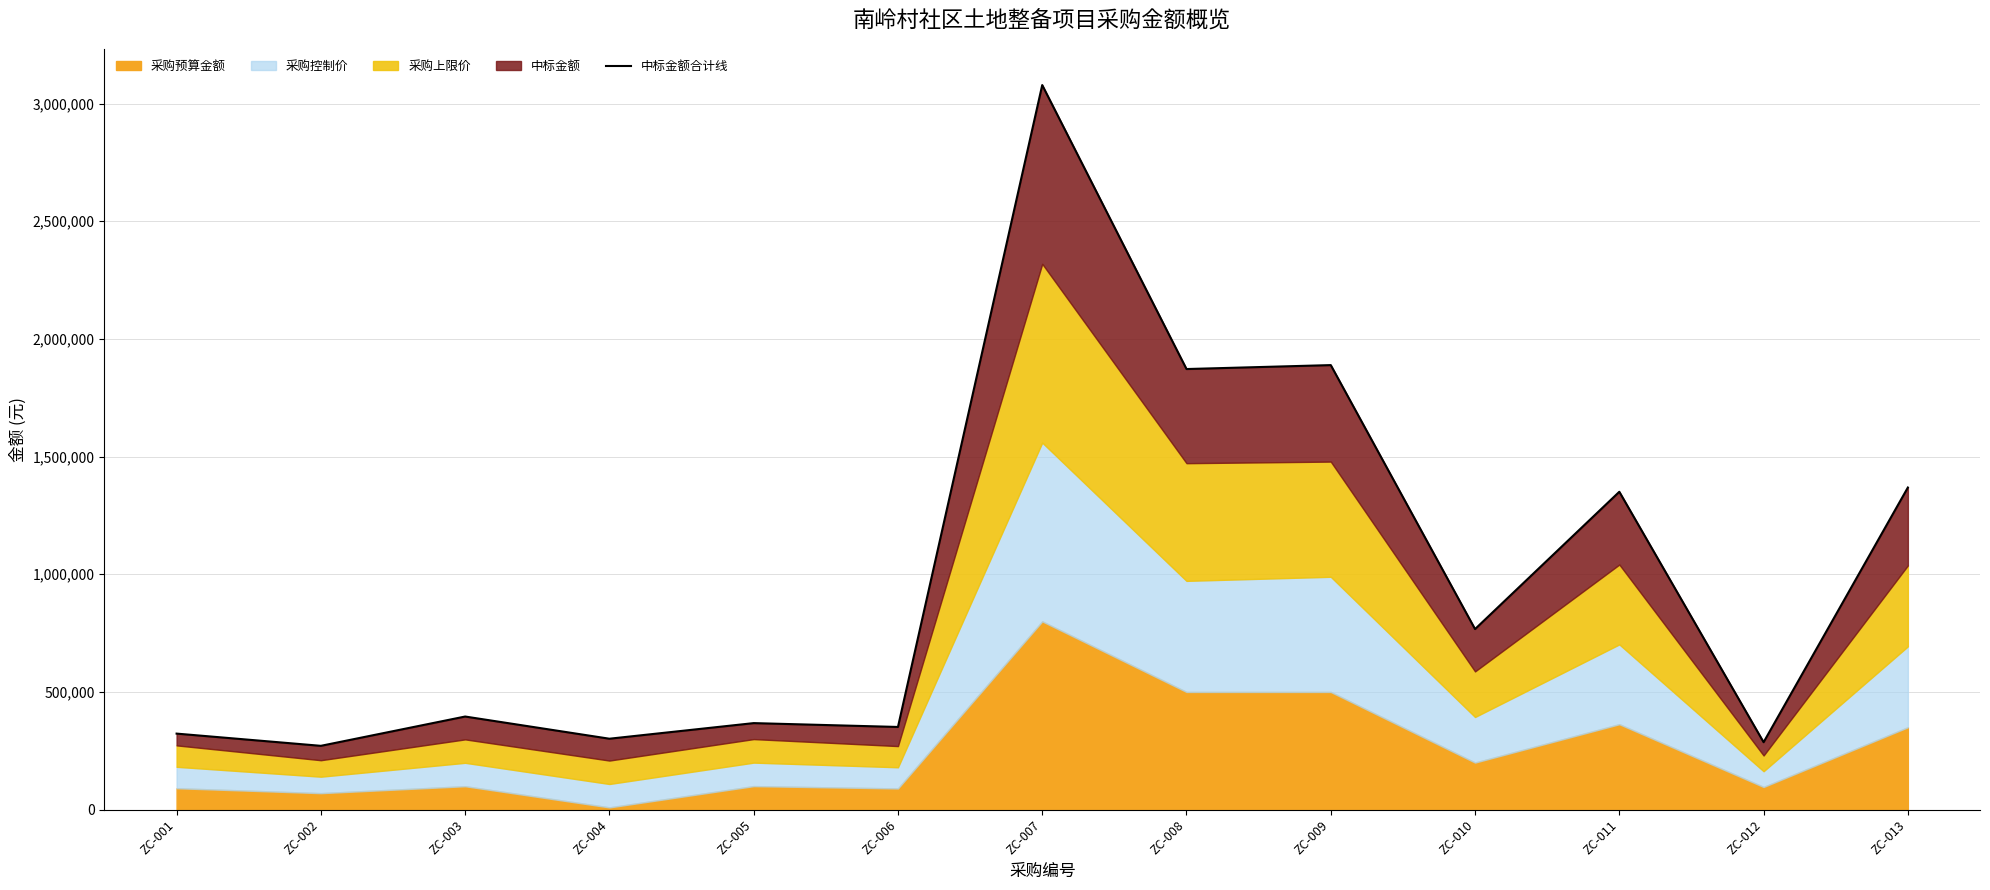

What is the ratio of the value at ZC-003 to the value at ZC-004?

1.3